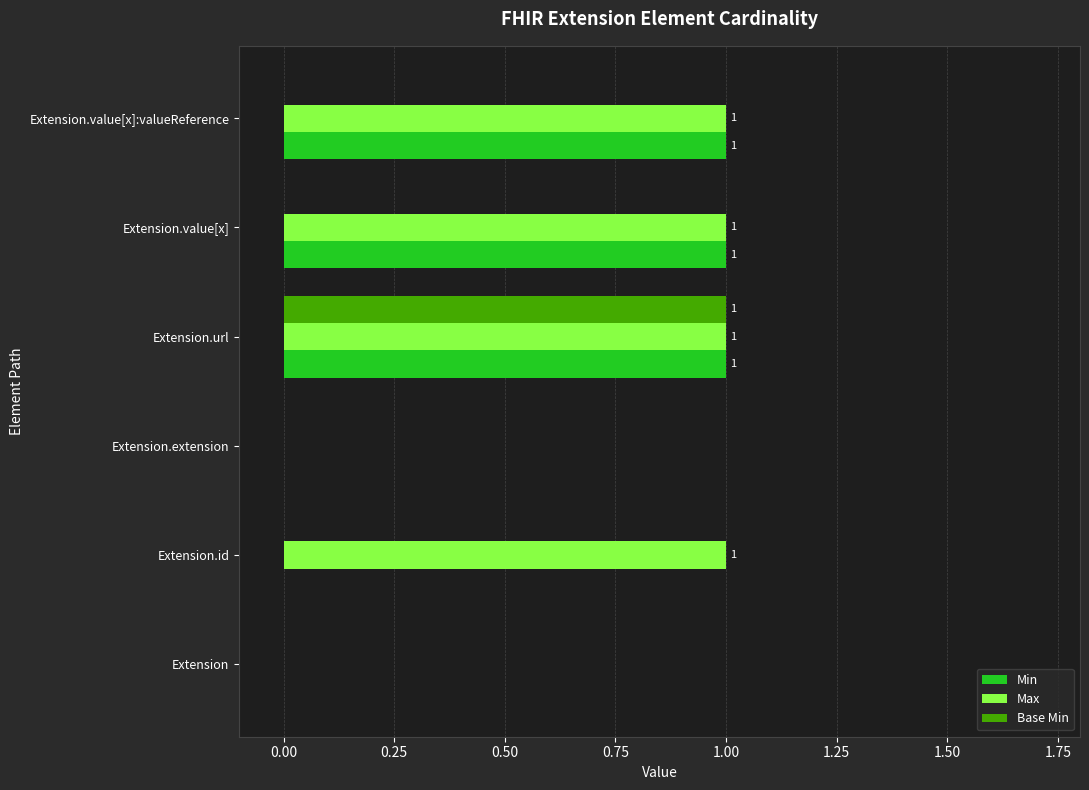

Is the value of Base Min at Extension.value[x]:valueReference greater than the value of Min at Extension.value[x]:valueReference?

No